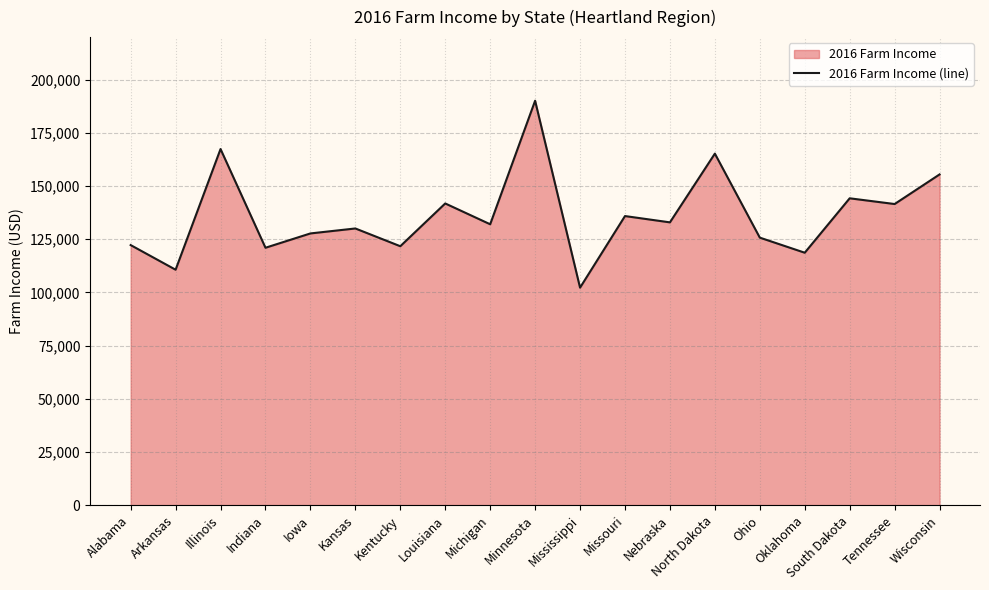

Reading left to right, transcribe all the data shown in this chart.

122241.3	110663.4	167386.2	120984.8	127716.1	130049.6	121702.8	141807.1	132024.2	190093.3	102226.7	135883.5	132921.7	165232.1	125741.6	118651.2	144230.3	141537.8	155449.3